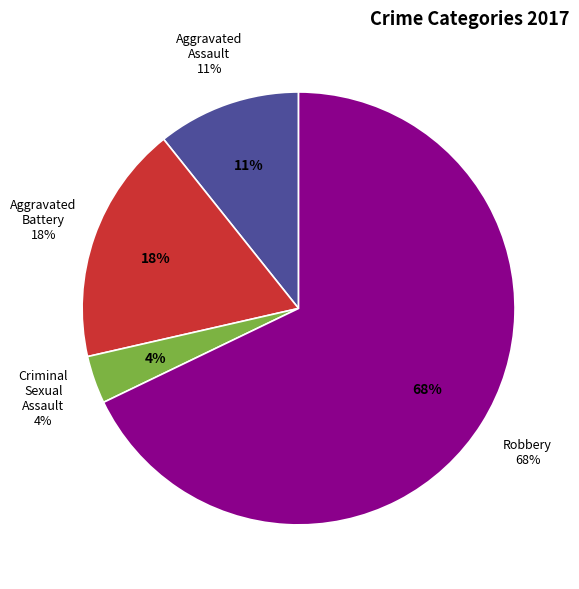

Which slice is the largest?

Robbery